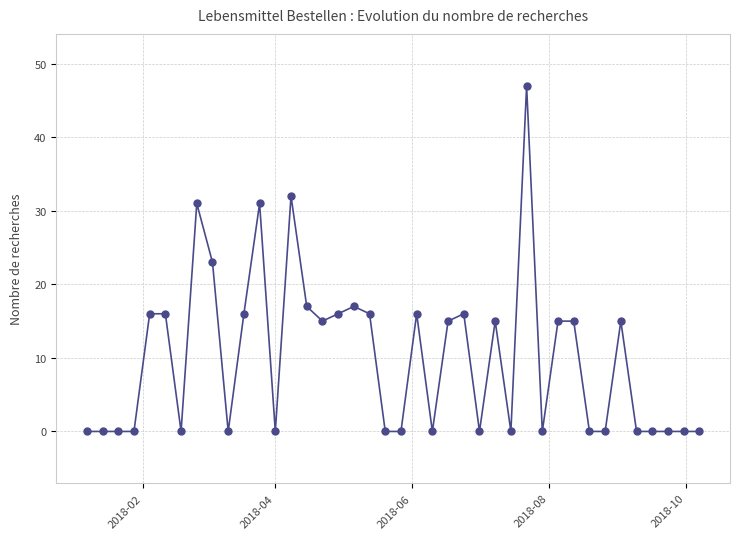

What is the sum of all values?

400